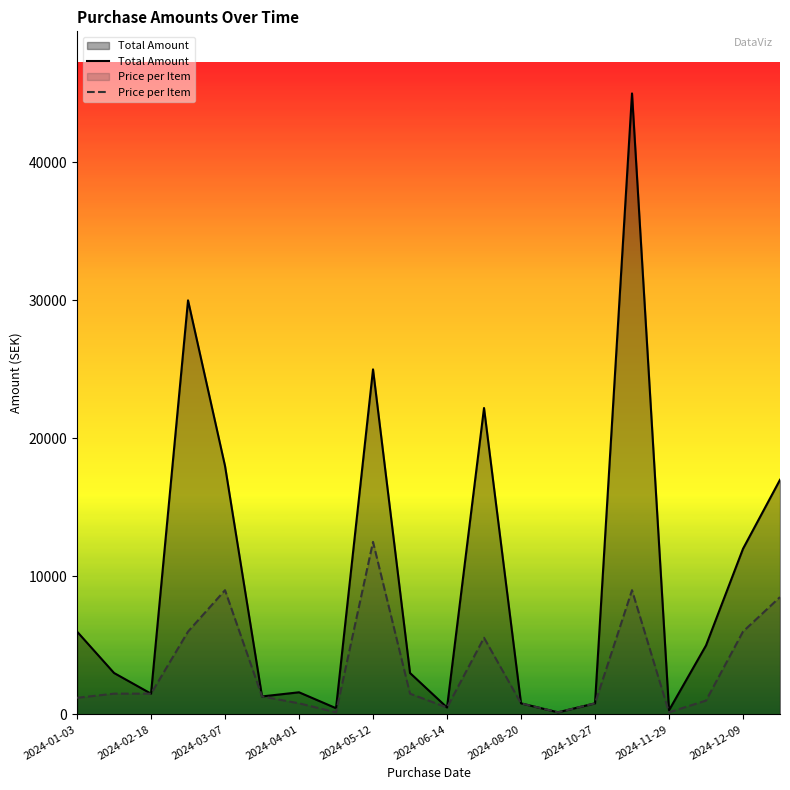

List the series in order of their overall mean, highest first.

Total Amount, Price per Item